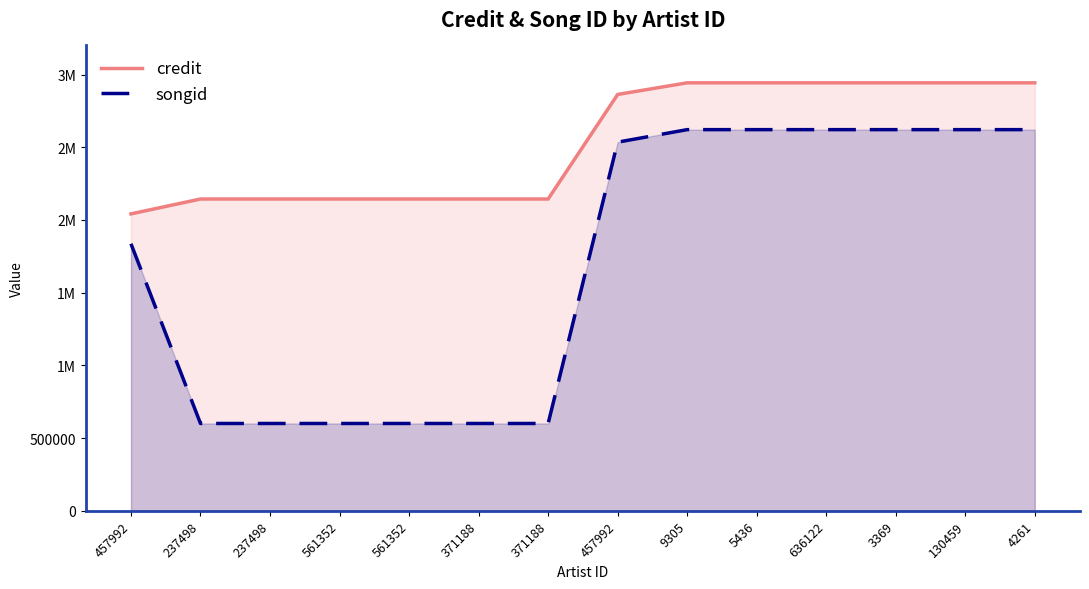

True or false: credit and songid intersect in this chart.

False